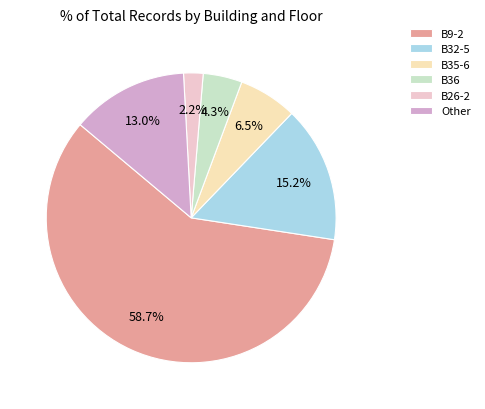

What percentage is the B26-2 slice, to the nearest percent?

2%